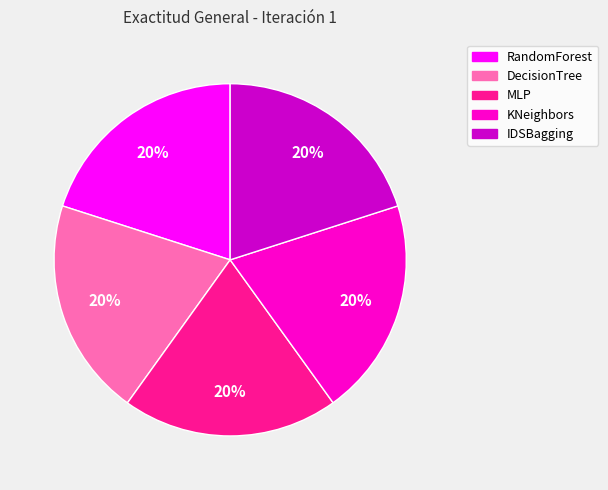

Is the sum of KNeighbors and IDSBagging greater than half?

No